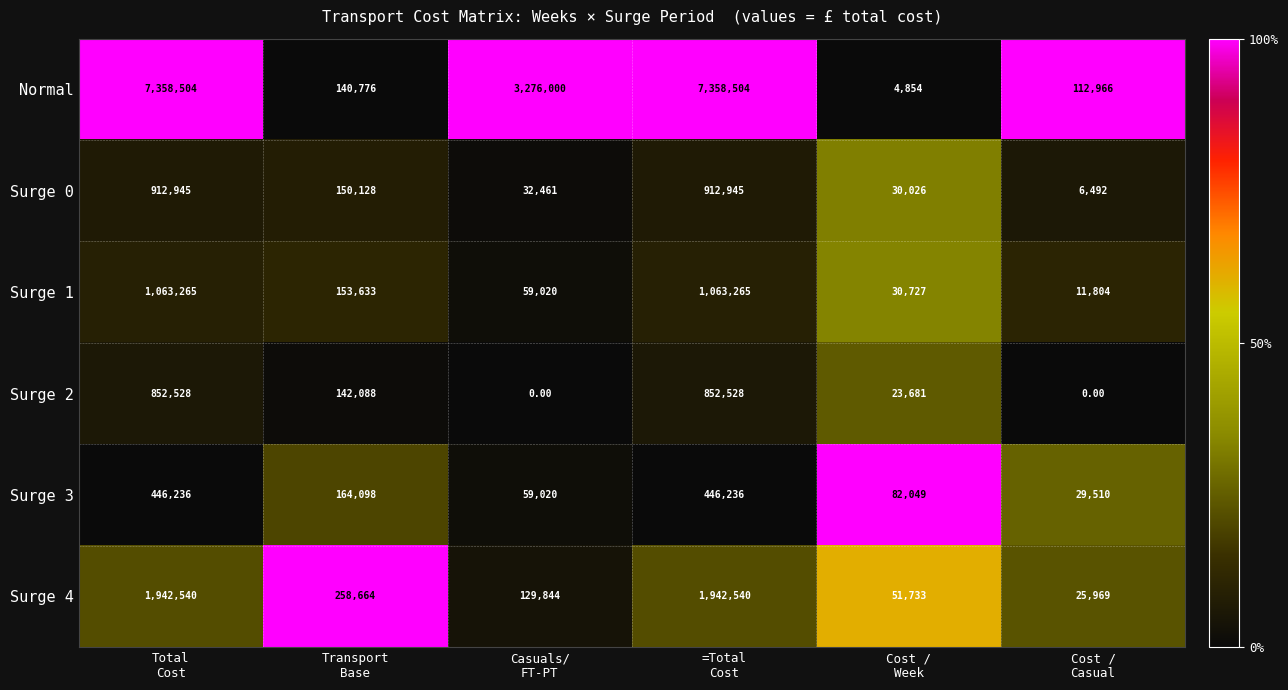

At how many categories does at least one series exceed 2455871?

3